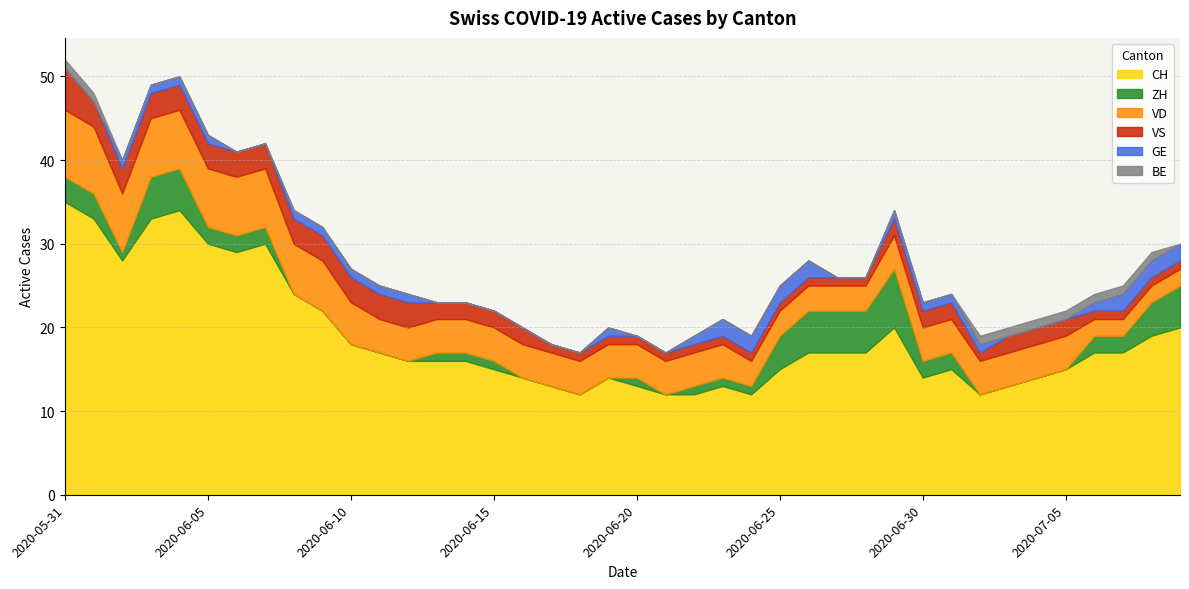

True or false: VD and GE intersect in this chart.

False